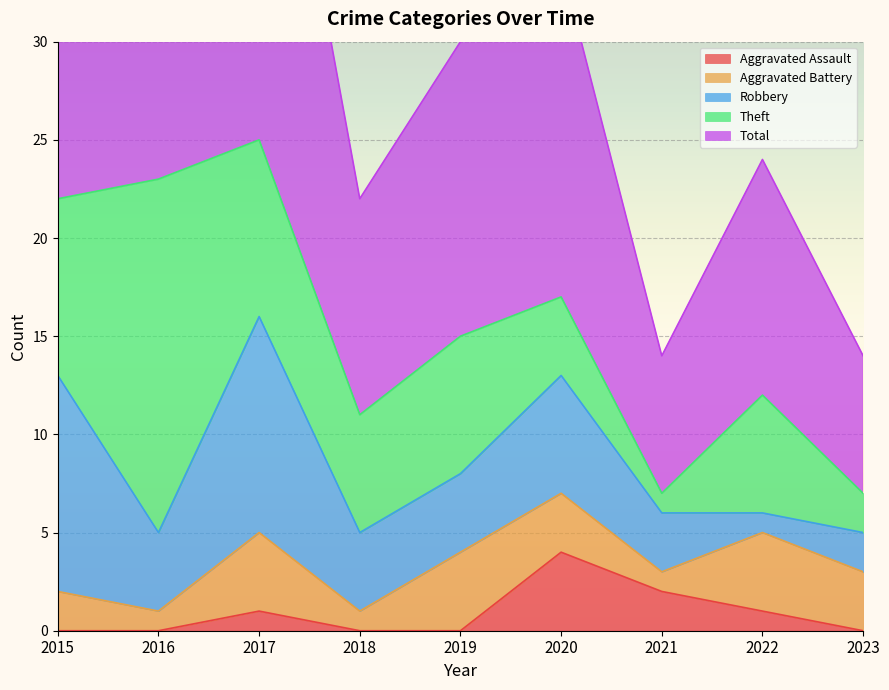

How many lines are shown in the chart?

5